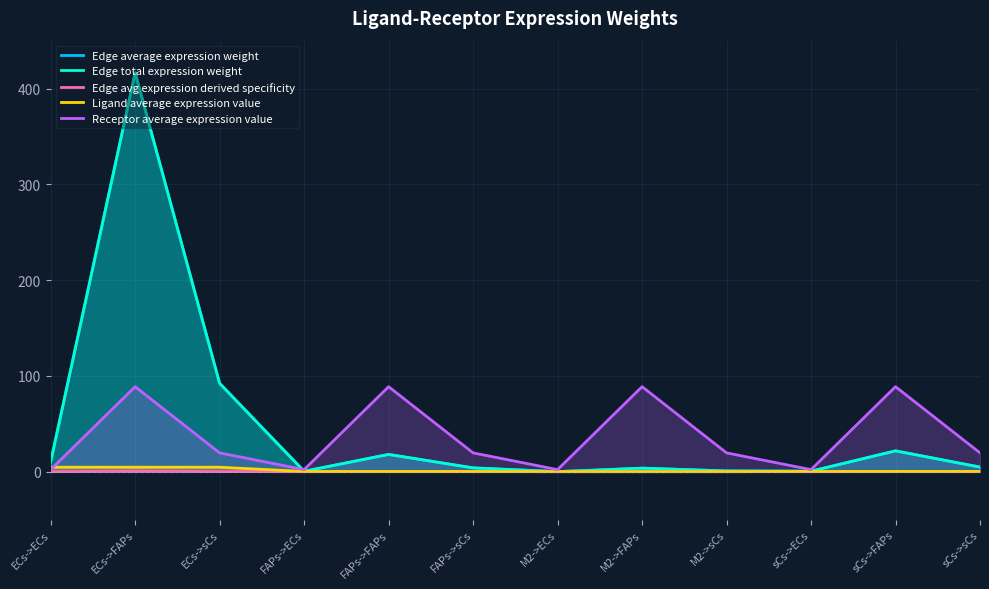

Reading right to left, transcribe all the data shown in this chart.

Edge average expression weight: 4.8	21.8	0.5	0.8	3.7	0.1	4.0	18.1	0.4	92.2	416.4	10.2
Edge total expression weight: 4.8	21.8	0.5	0.8	3.7	0.1	4.0	18.1	0.4	92.2	416.4	10.2
Edge avg expression derived specificity: 0.0	0.0	0.0	0.0	0.0	0.0	0.0	0.0	0.0	0.2	0.7	0.0
Ligand average expression value: 0.2	0.2	0.2	0.0	0.0	0.0	0.2	0.2	0.2	4.7	4.7	4.7
Receptor average expression value: 19.7	88.8	2.2	19.7	88.8	2.2	19.7	88.8	2.2	19.7	88.8	2.2